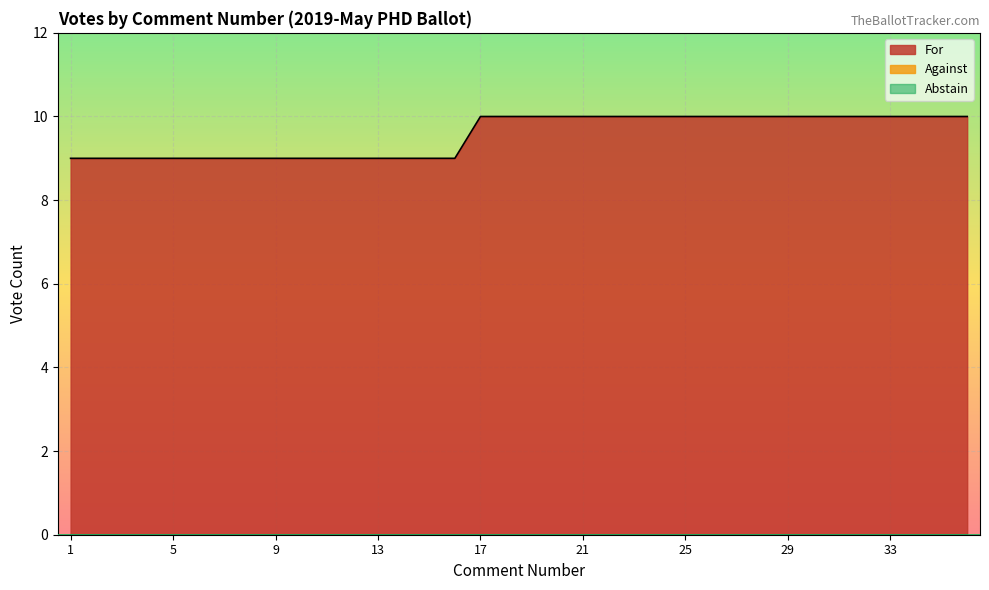

Which series has the largest total across all categories?

For